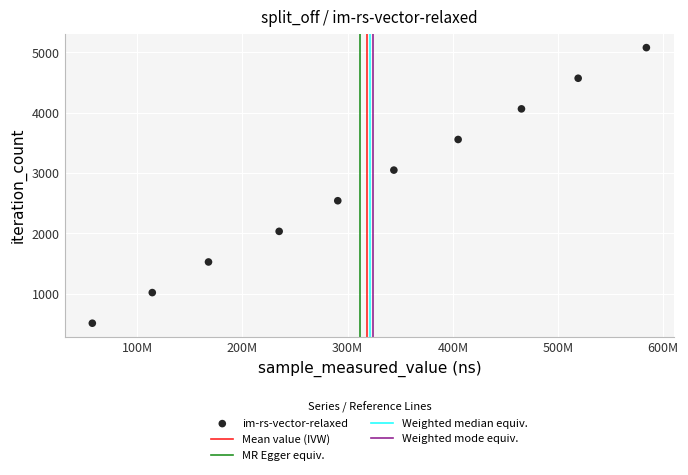

What is the range of X values (max minus min)?

526586498